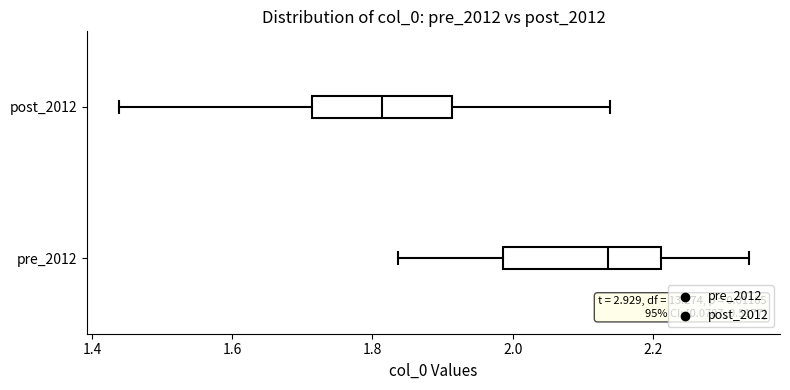

Reading bottom to top, read every box against the x-axis: the position of its median line, the range the box covers, and the ends of its whiskers. The values are not printed on the chart, so give them approximately, as read against the axis.

pre_2012: median 2.14, box 1.98 to 2.22, whiskers 1.84 to 2.34
post_2012: median 1.82, box 1.72 to 1.92, whiskers 1.44 to 2.14